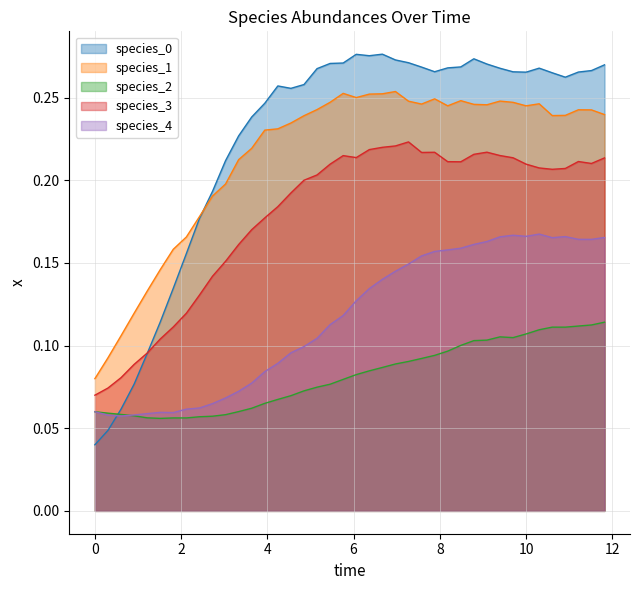

What is the greatest value displayed?

0.3